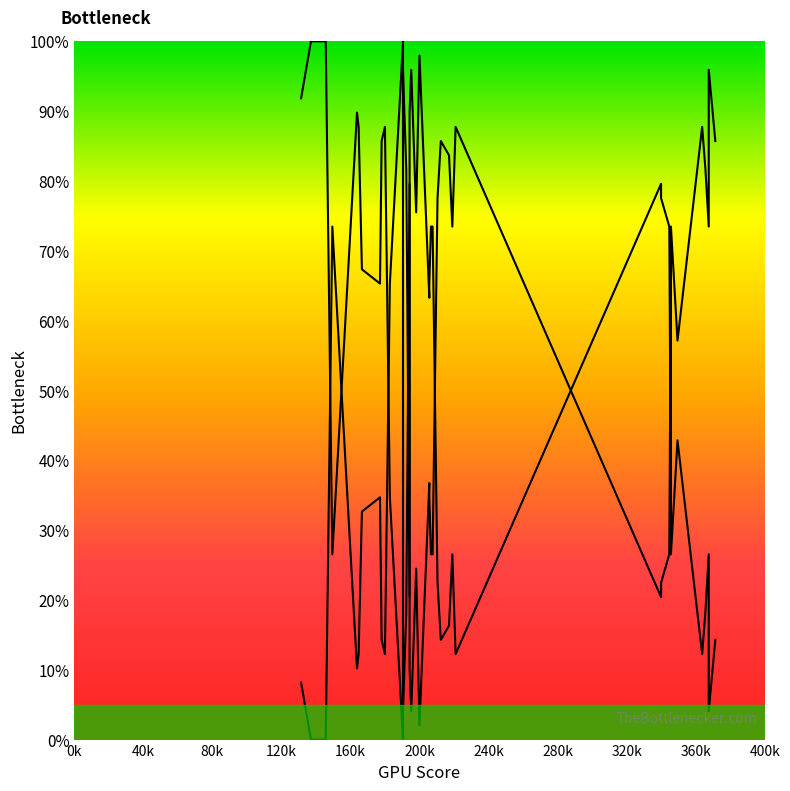

After their last crossing, which series has the higher values: Y (inverted) or Y?

Y